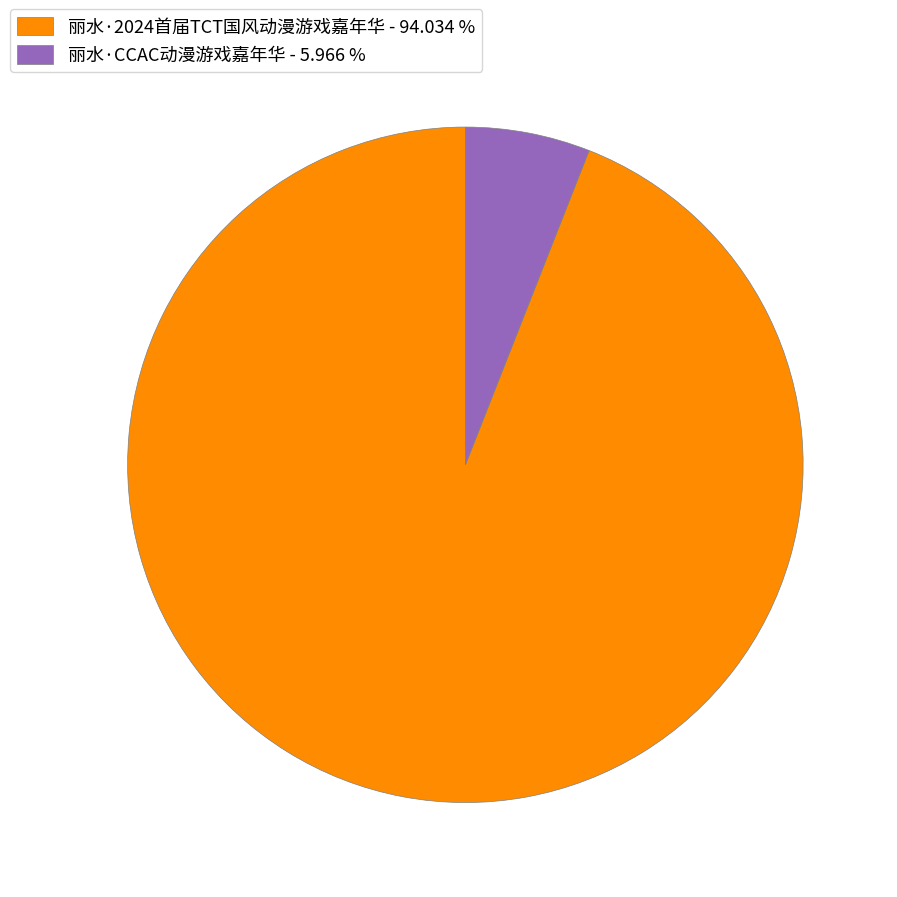

Between 丽水·CCAC动漫游戏嘉年华 - 5.966 % and 丽水·2024首届TCT国风动漫游戏嘉年华 - 94.034 %, which is larger?

丽水·2024首届TCT国风动漫游戏嘉年华 - 94.034 %